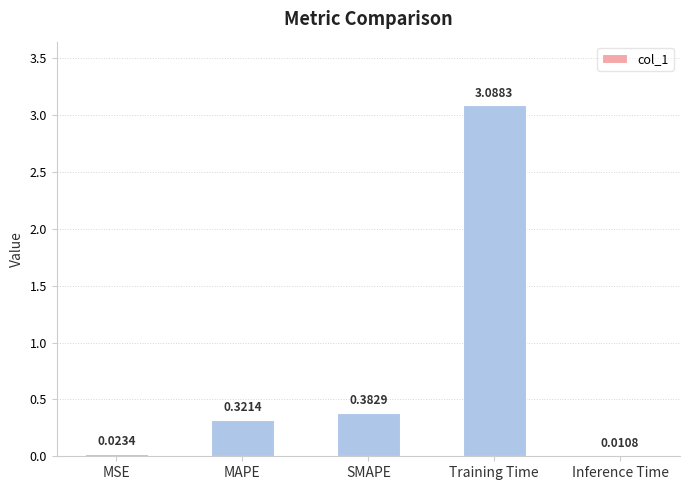

Count the number of categories in the chart.

5